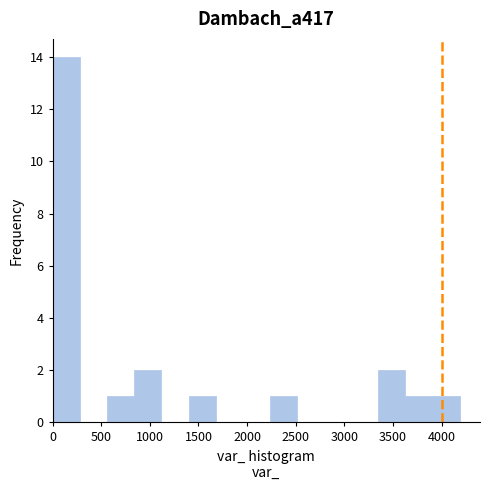

Reading left to right, transcribe this chart: for each bar, give the range it covers on the x-axis and its height. Neither the bar edges nor the heights are printed on the chart, so give them approximately, as read against the axes.

0 to 300: 14
300 to 550: 0
550 to 850: 1
850 to 1100: 2
1100 to 1400: 0
1400 to 1700: 1
1700 to 1950: 0
1950 to 2250: 0
2250 to 2500: 1
2500 to 2800: 0
2800 to 3050: 0
3050 to 3350: 0
3350 to 3650: 2
3650 to 3900: 1
3900 to 4200: 1